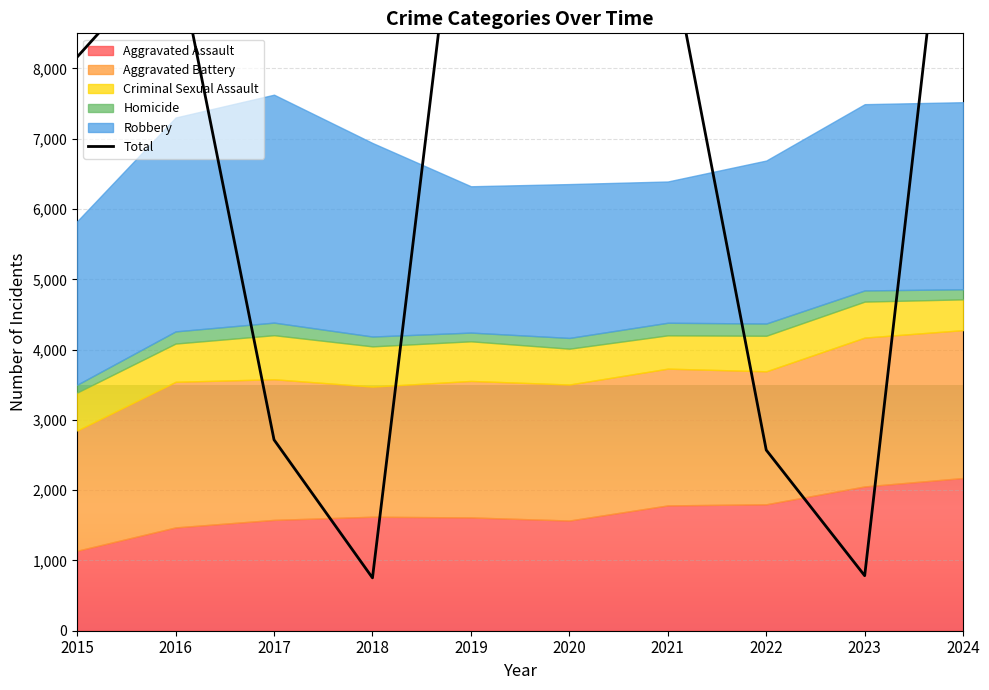

List the labels in order of value, smallest first.

2018, 2023, 2022, 2017, 2015, 2020, 2016, 2021, 2019, 2024